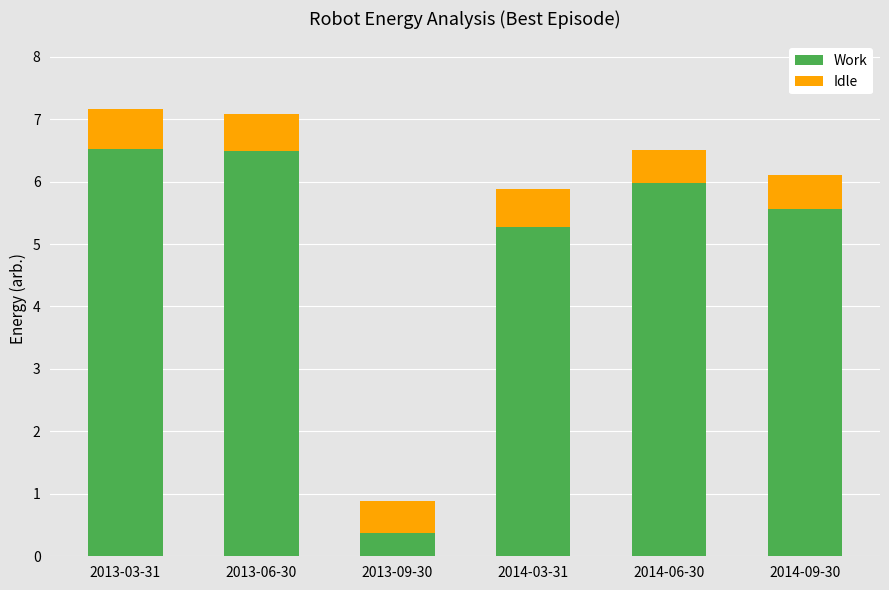

Reading left to right, what are the values for Work?

6.5	6.5	0.4	5.3	6.0	5.6